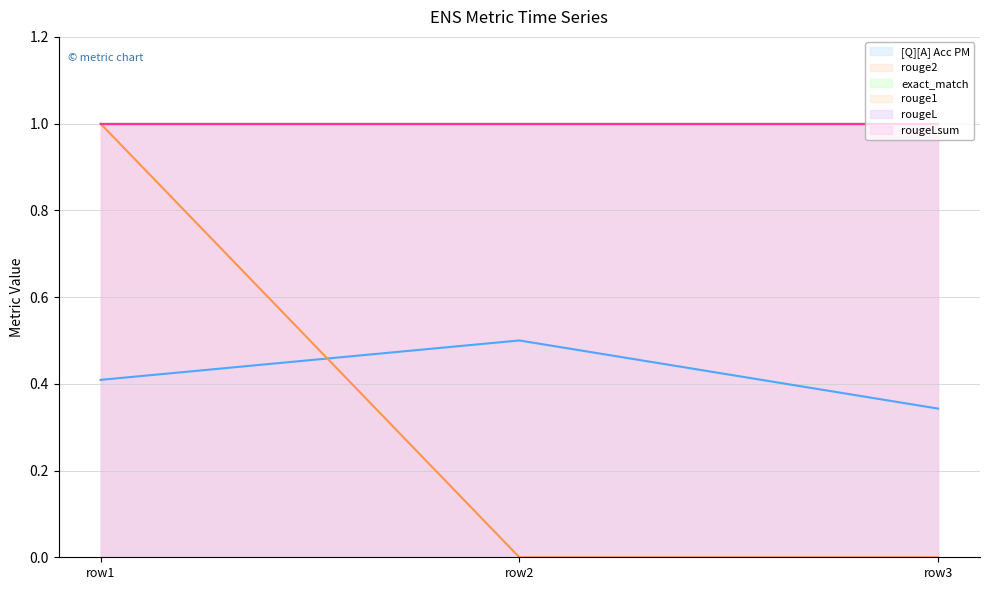

At how many categories does at least one series exceed 0?

3